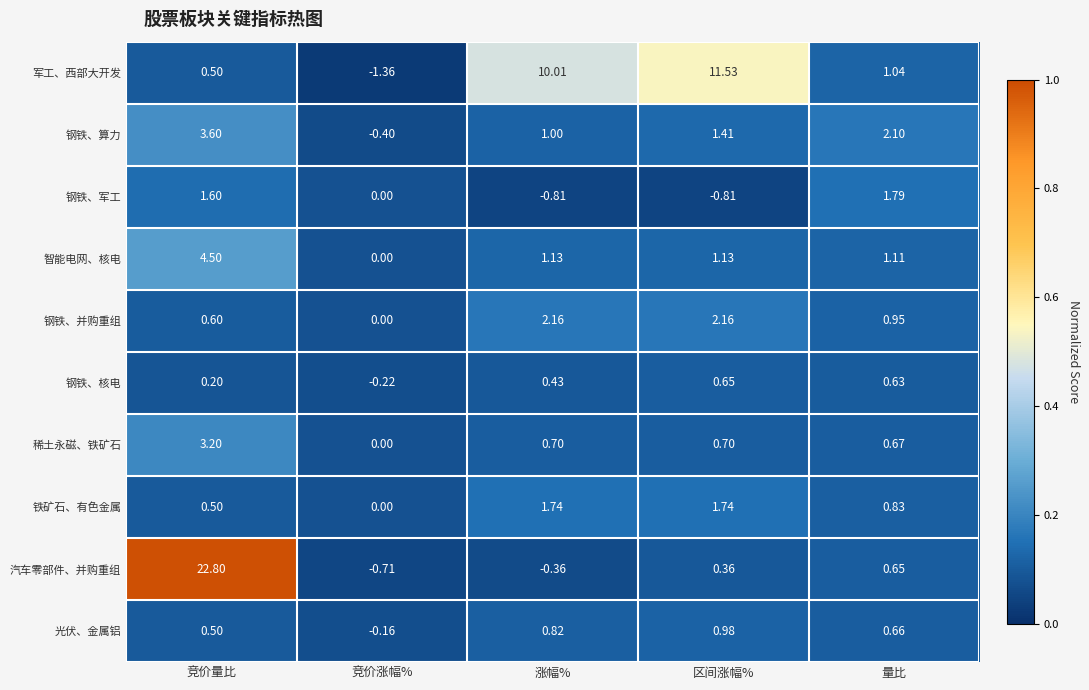

At which category does the chart reach its minimum across all series?

竞价涨幅%